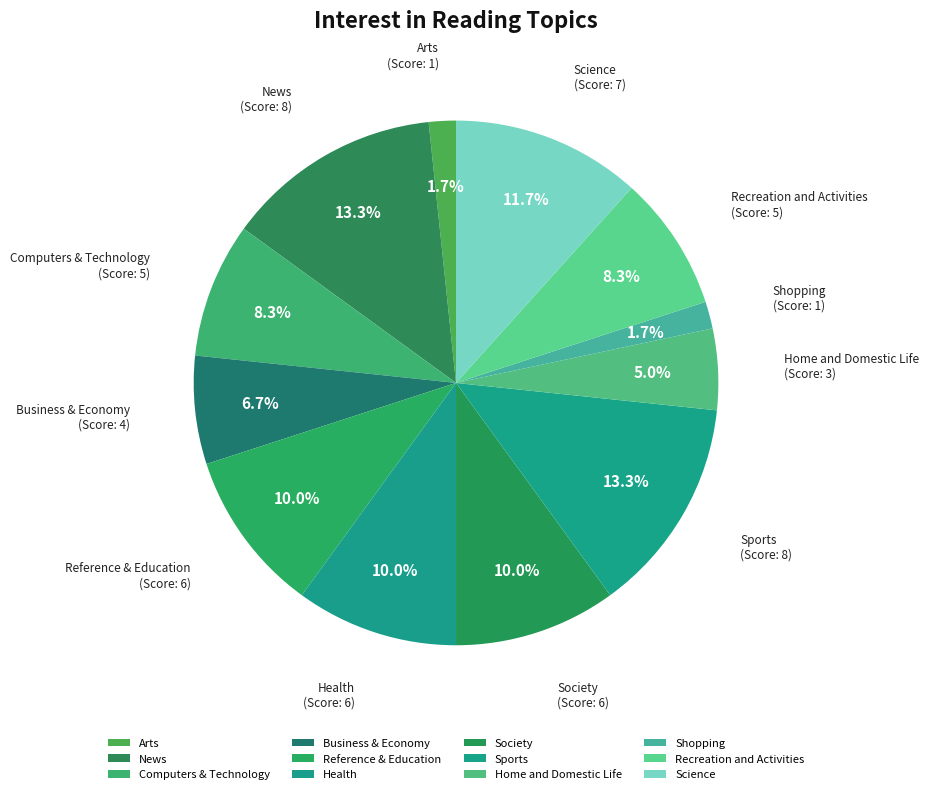

What is the total percentage of Reference & Education and Health?

20.0%